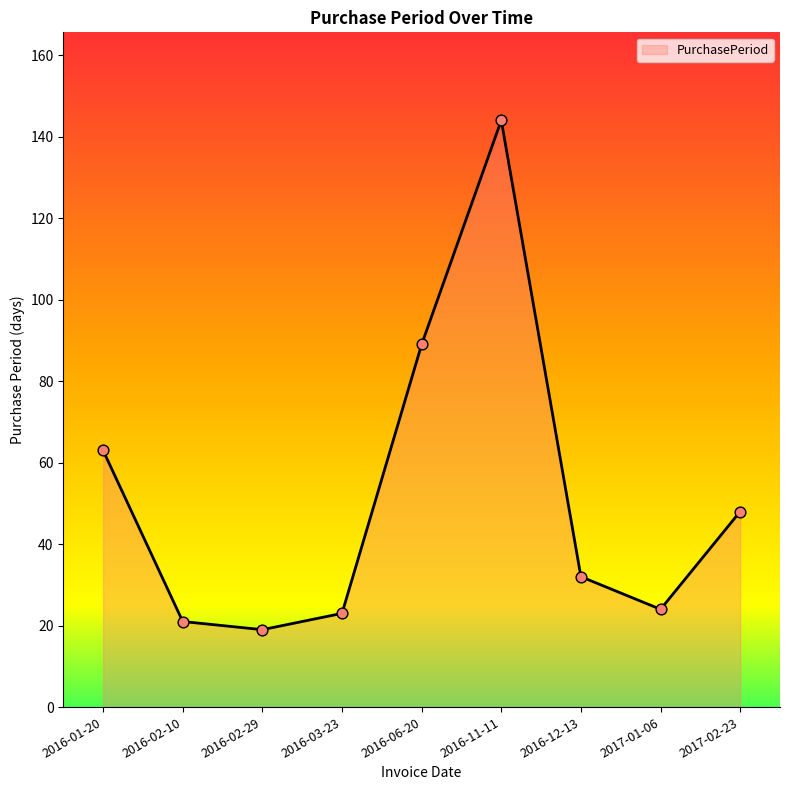

Approximately how many times larger is the value at 2016-02-10 compared to 2016-01-20?

0.3